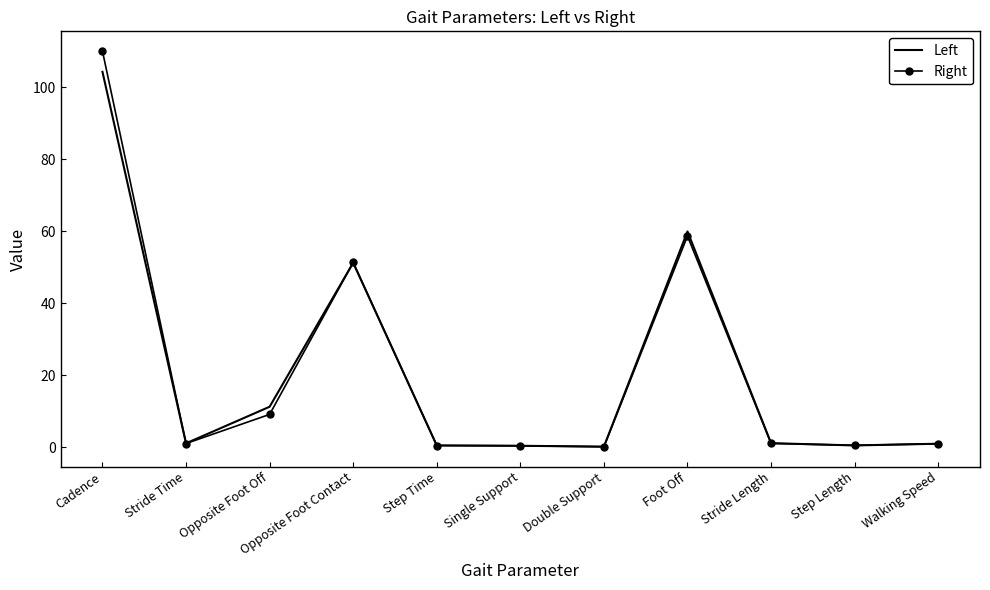

Is it true that Right equals 84.3 at Opposite Foot Contact?

False